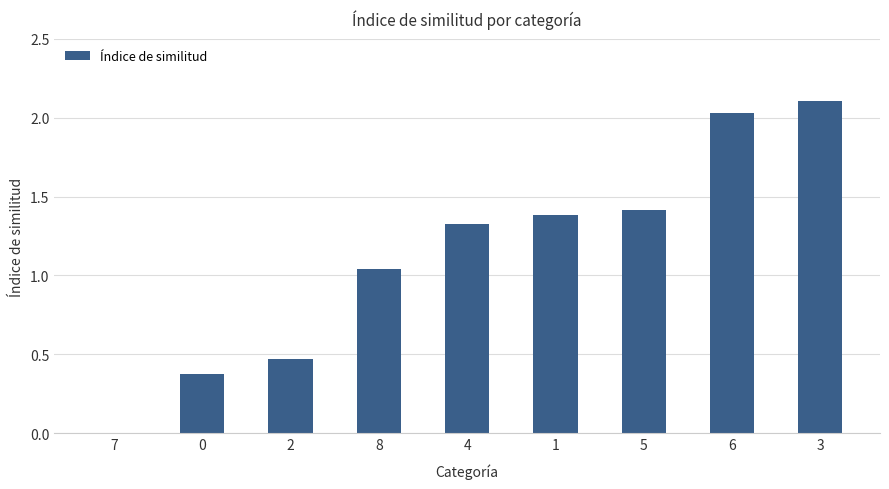

What is the ratio of the value at 6 to the value at 5?

1.4